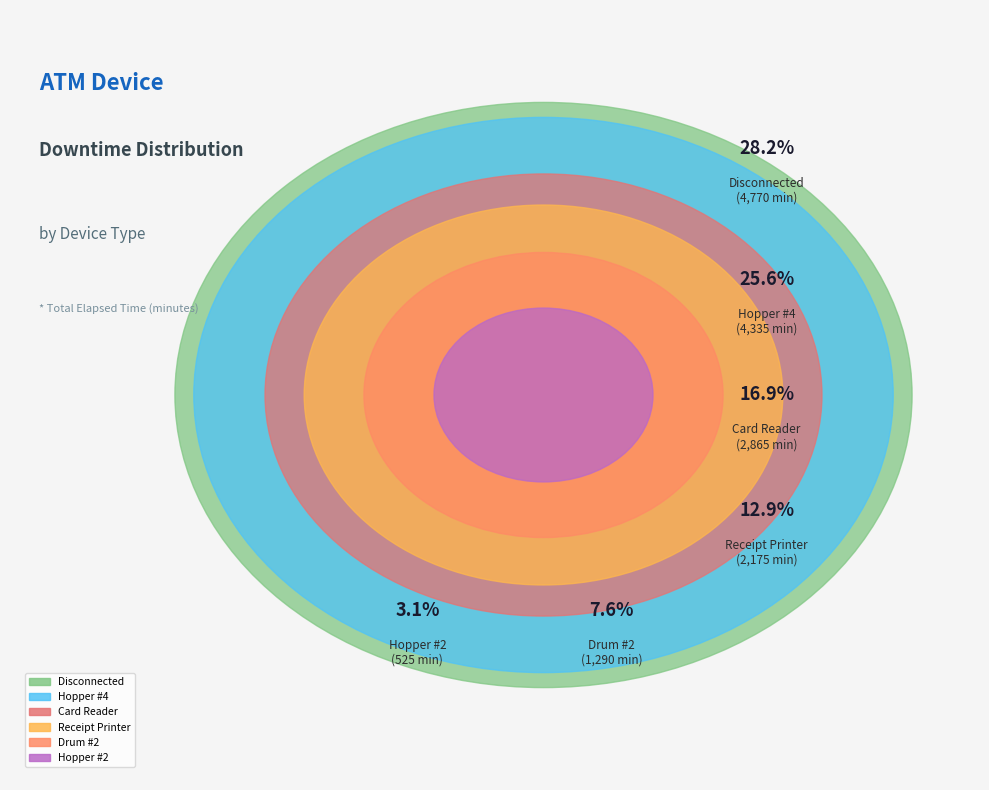

Combined, do Card Reader and Hopper #4 account for over 50%?

No